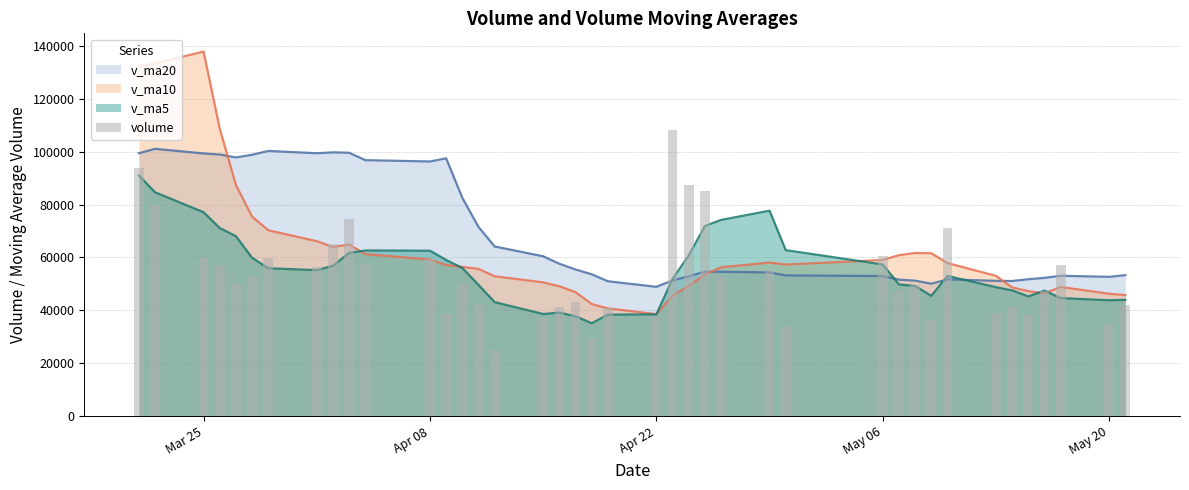

The value at Apr 22 is 37654.8. True or false?

True